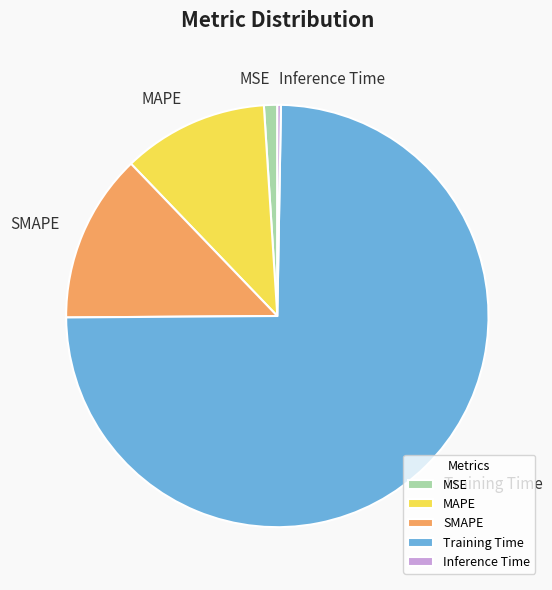

Do Training Time and SMAPE together represent more than half of the pie?

Yes